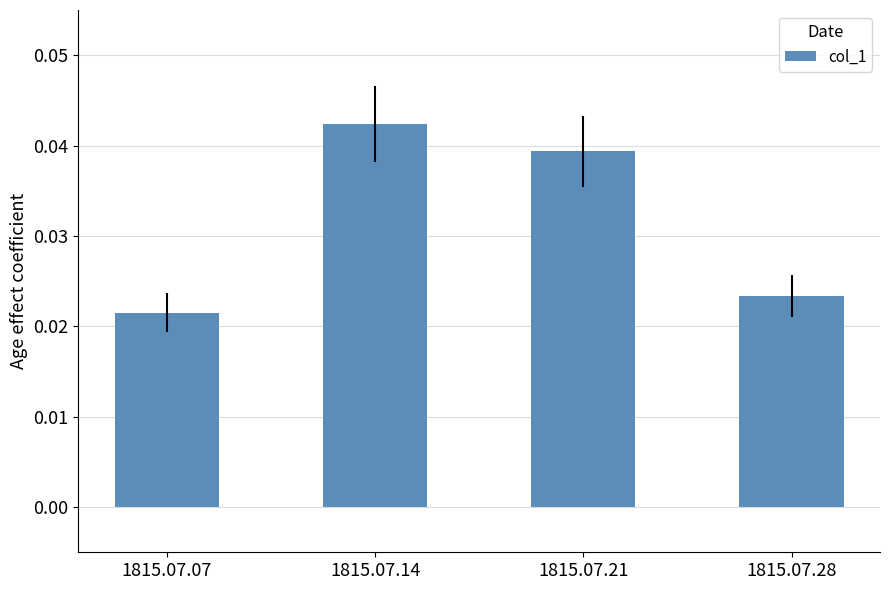

List the labels in order of value, largest first.

1815.07.14, 1815.07.21, 1815.07.28, 1815.07.07